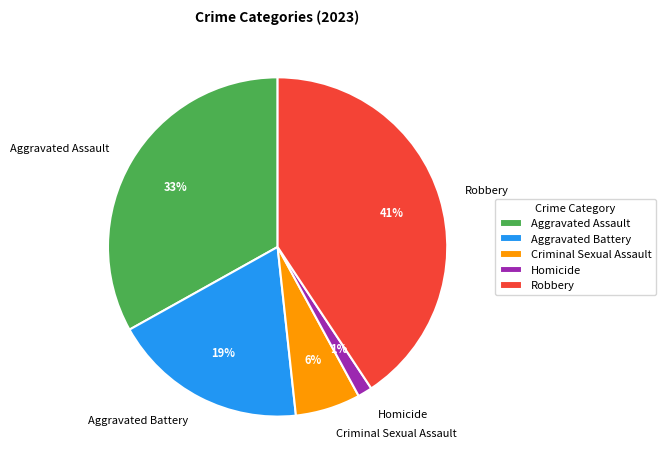

Do Homicide and Robbery together represent more than half of the pie?

No